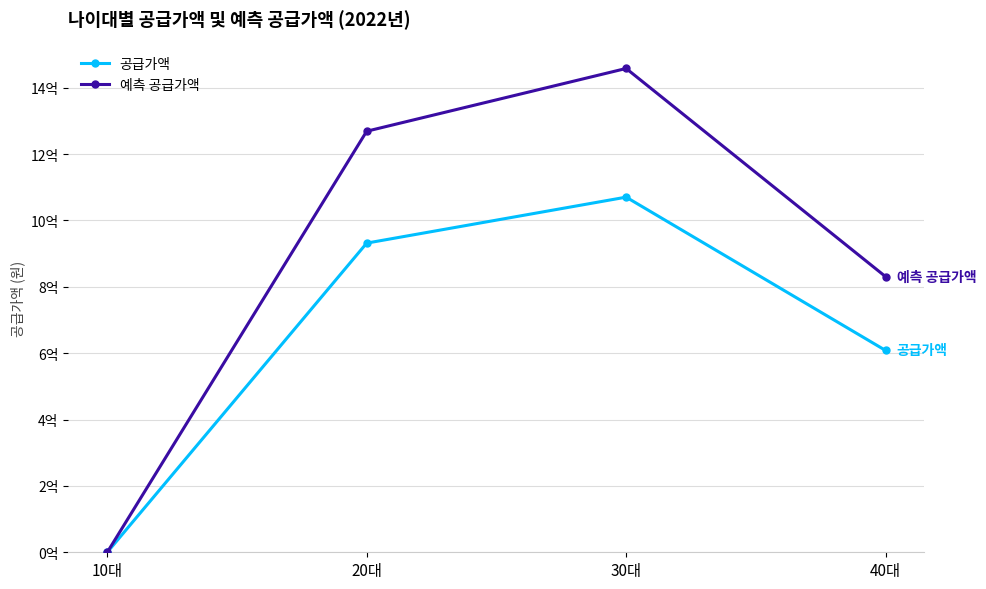

What are all the series names shown in the legend?

공급가액, 예측 공급가액